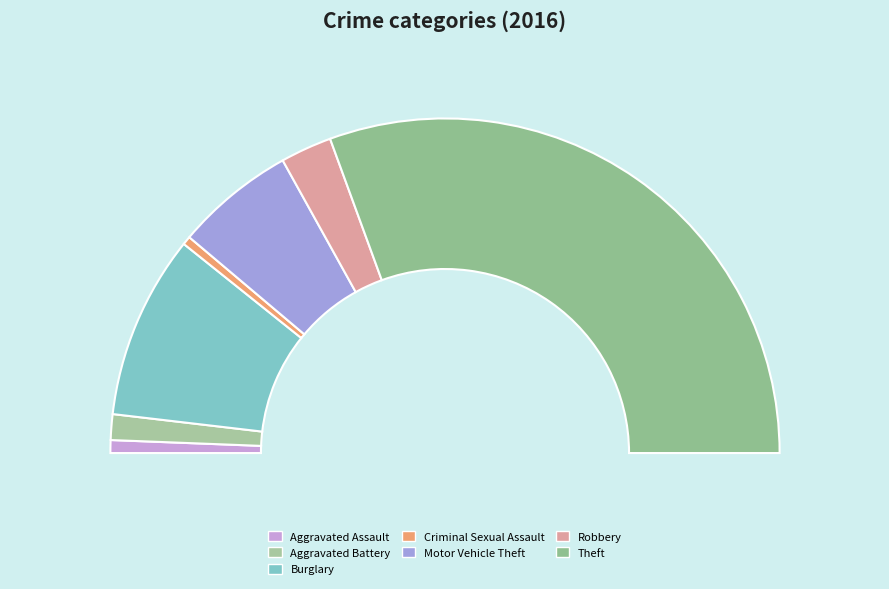

Which slice is the largest?

Theft